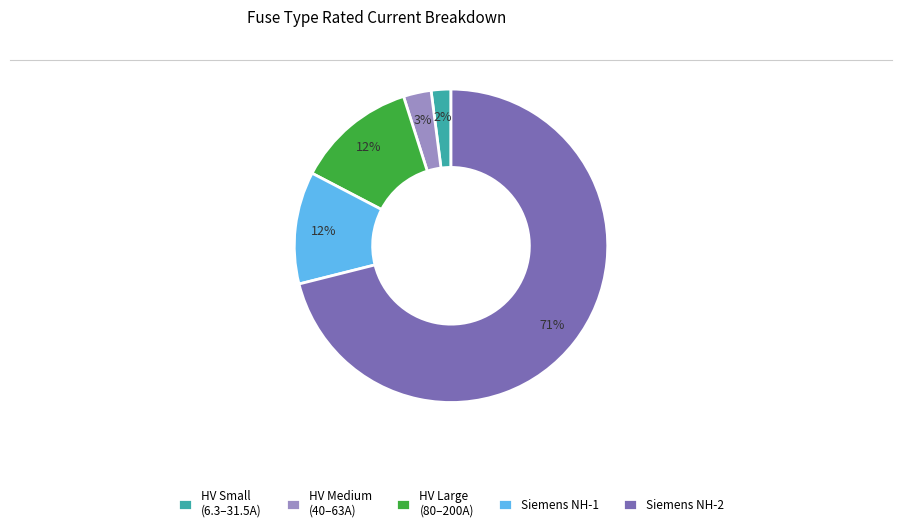

Is there a majority slice in this chart?

Yes